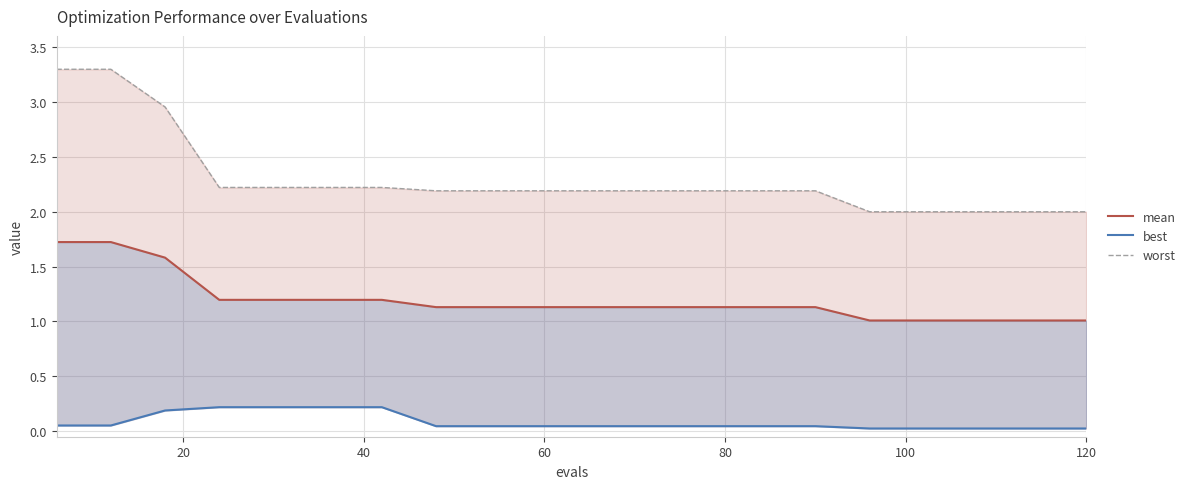

What is the maximum value shown in the chart?

3.3